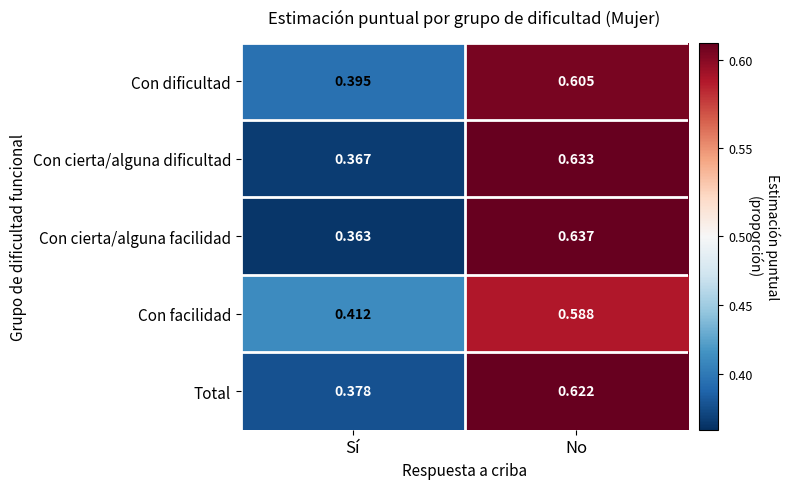

At which category does the chart reach its minimum across all series?

Sí